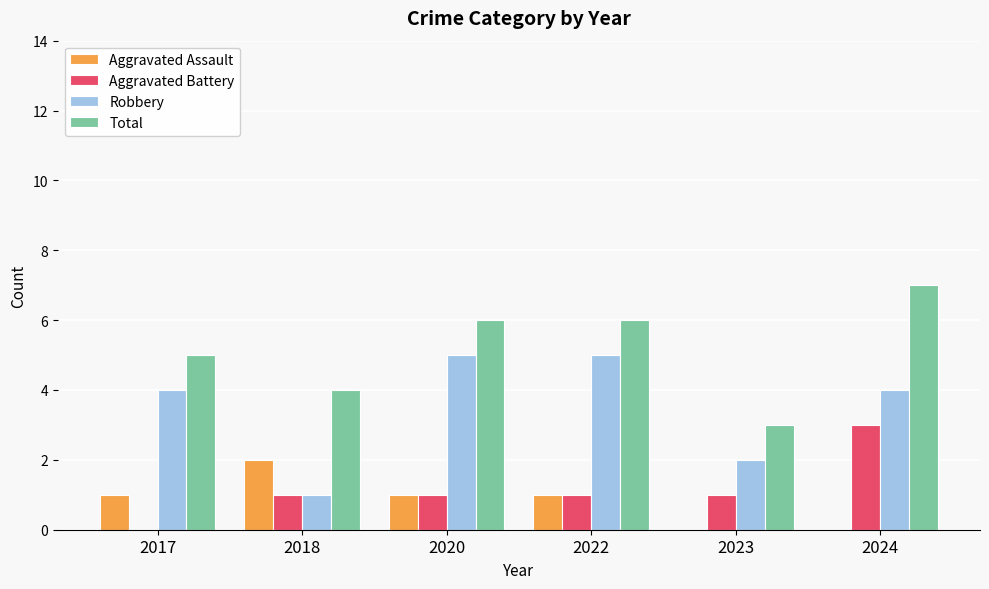

Is the value of Total at 2020 greater than the value of Aggravated Battery at 2020?

Yes